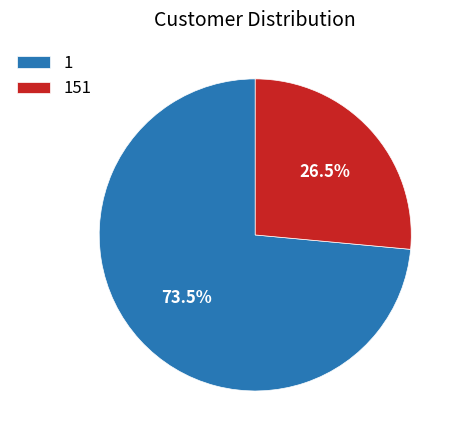

What is the largest slice in the pie chart?

1